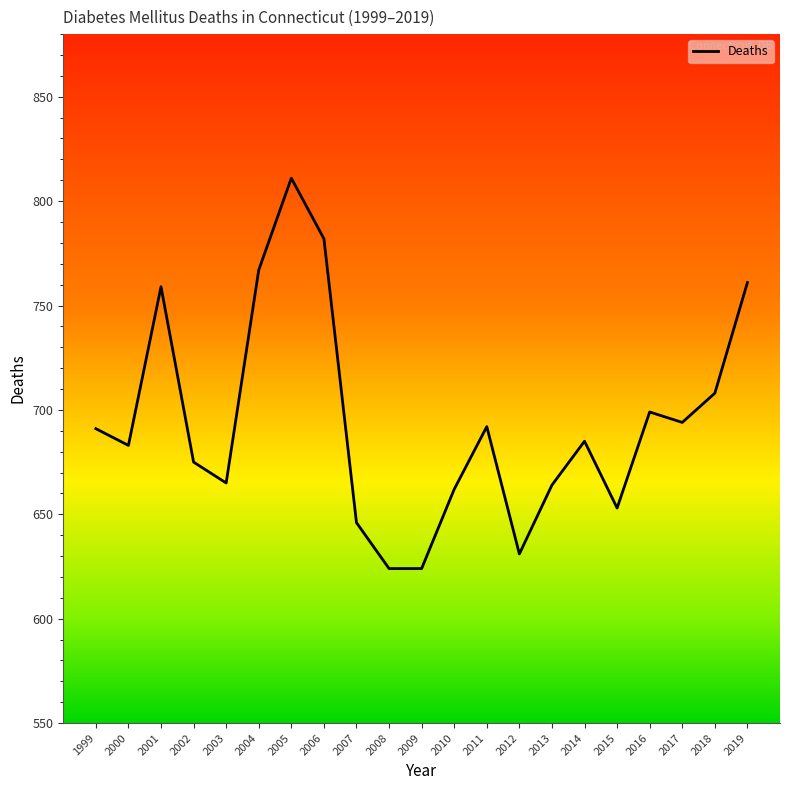

What is the maximum value shown in the chart?

811